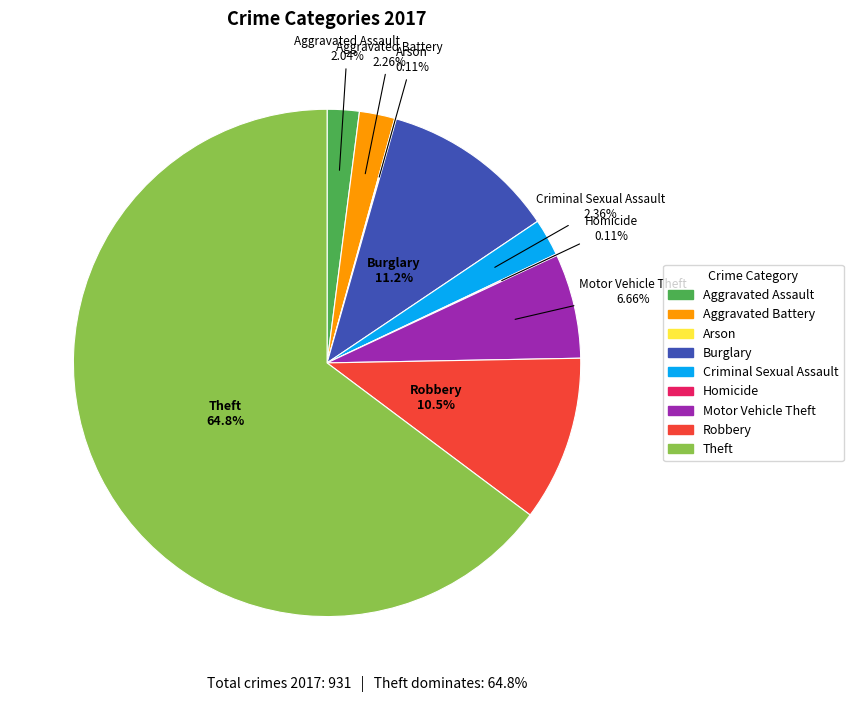

Which has a higher value, Theft or Aggravated Assault?

Theft